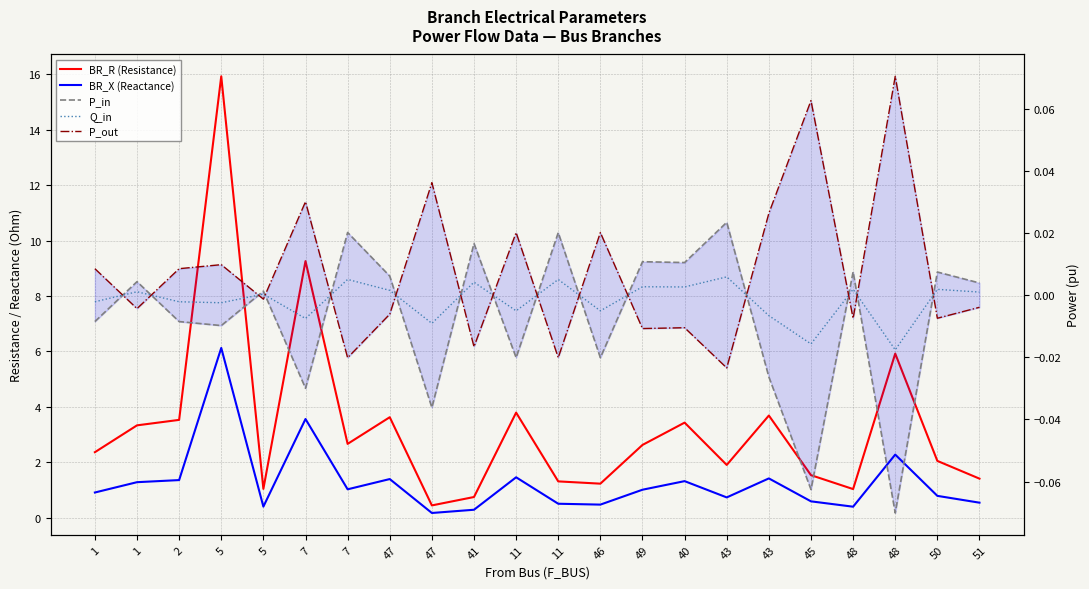

At which category is the sum across all series the highest?

5